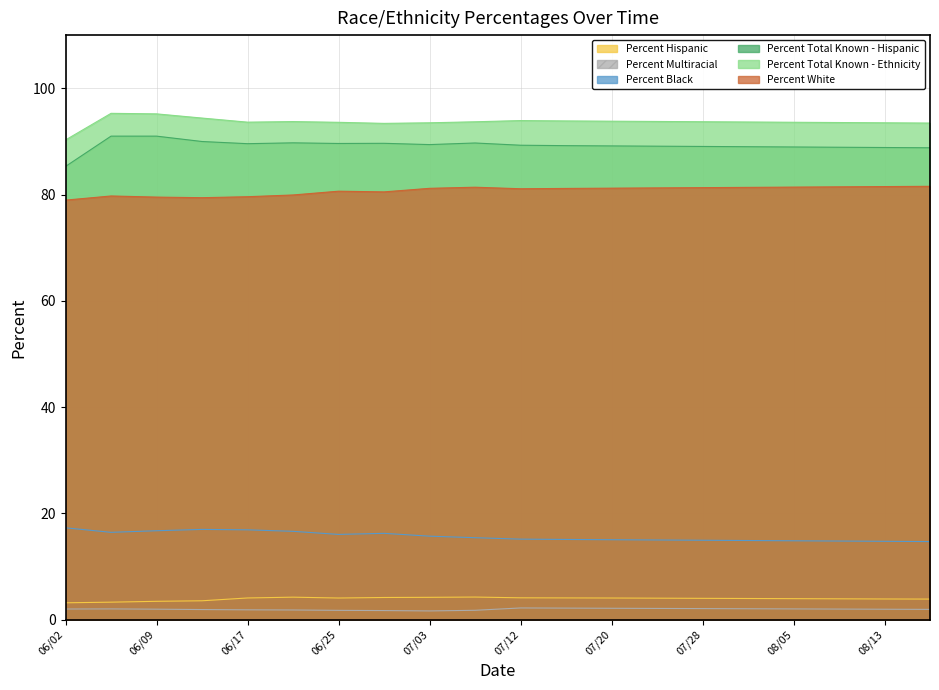

What is the label of the 10th point from the right?

07/12